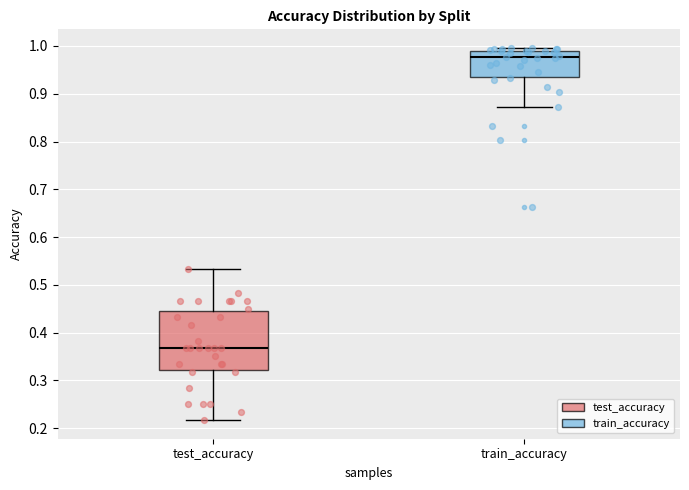

Reading left to right, transcribe this box plot: for each box, give where its median line is, the range the box spans, and where its two whiskers end, as read against the y-axis. The values are not printed on the chart, so give them approximately, as read against the axis.

test_accuracy: median 0.37, box 0.32 to 0.45, whiskers 0.22 to 0.53
train_accuracy: median 0.98, box 0.94 to 0.99, whiskers 0.87 to 1.00